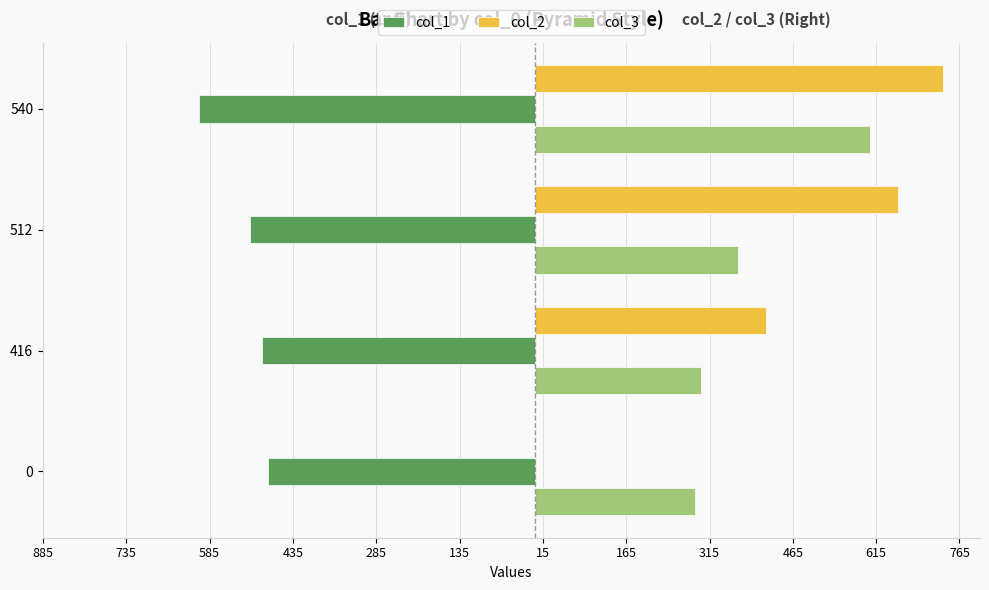

What are all the series names shown in the legend?

col_1, col_2, col_3